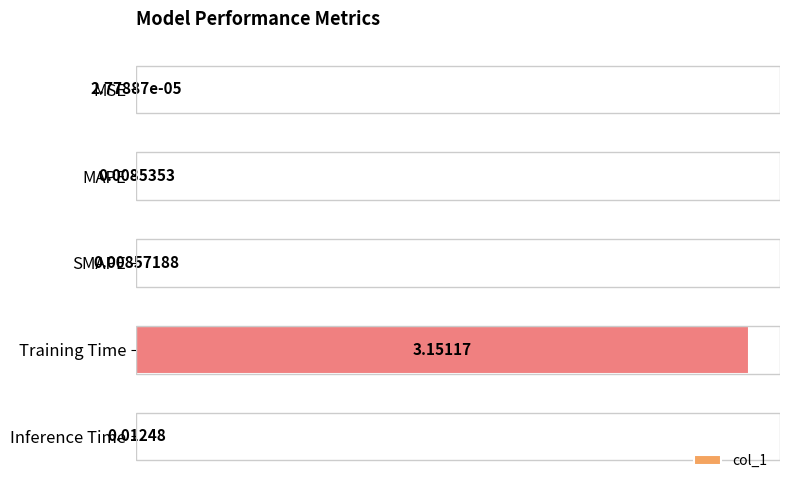

Which has a higher value, MSE or SMAPE?

SMAPE